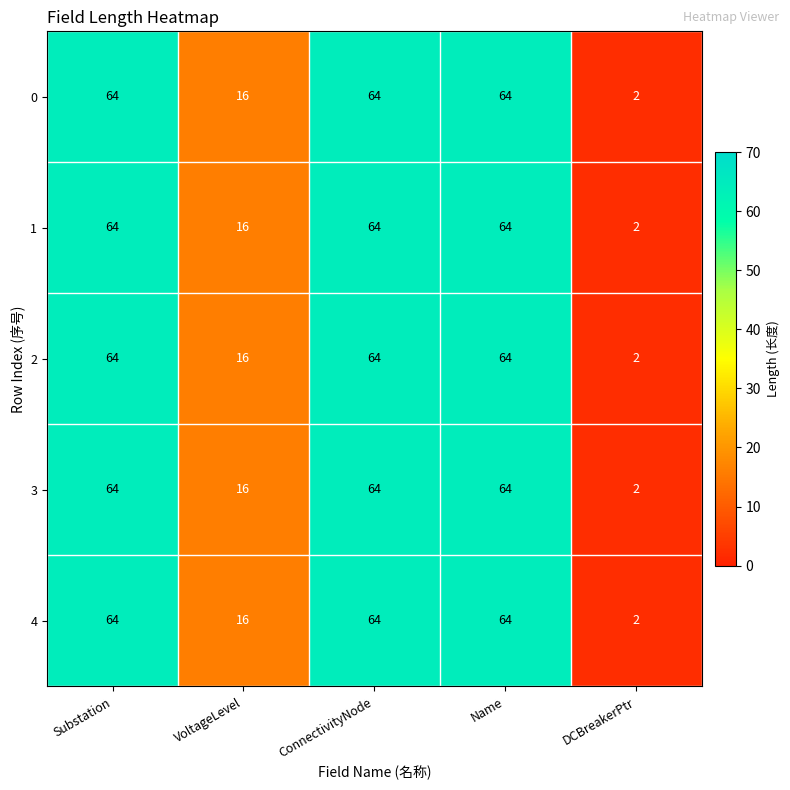

What is the maximum value shown in the chart?

64